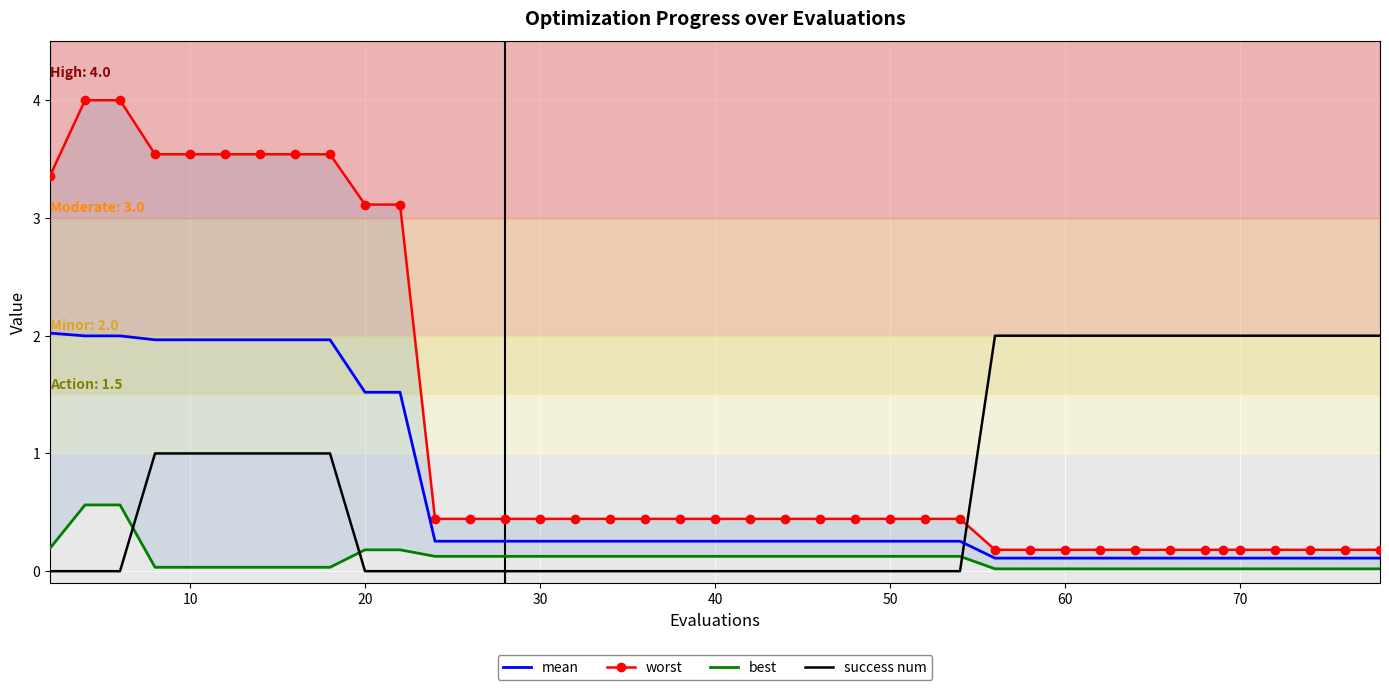

What is the difference between the maximum and minimum values in the best series?

0.5